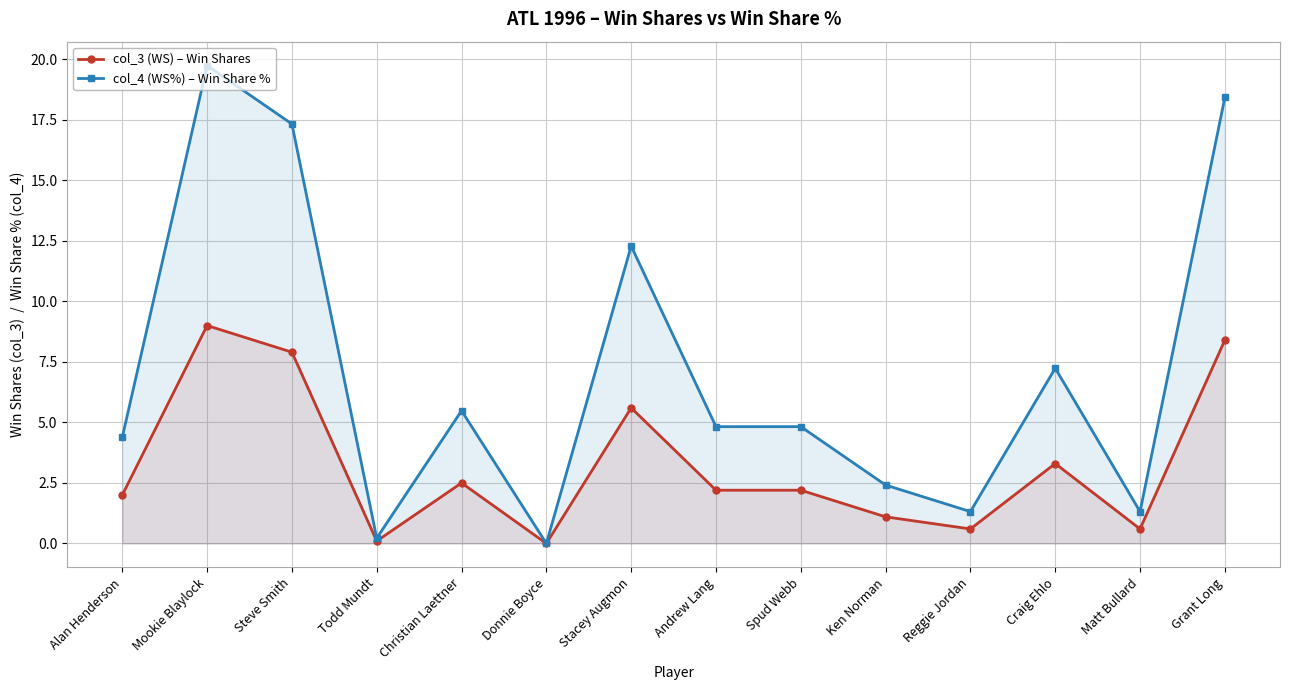

True or false: col_3 (WS) – Win Shares and col_4 (WS%) – Win Share % intersect in this chart.

False